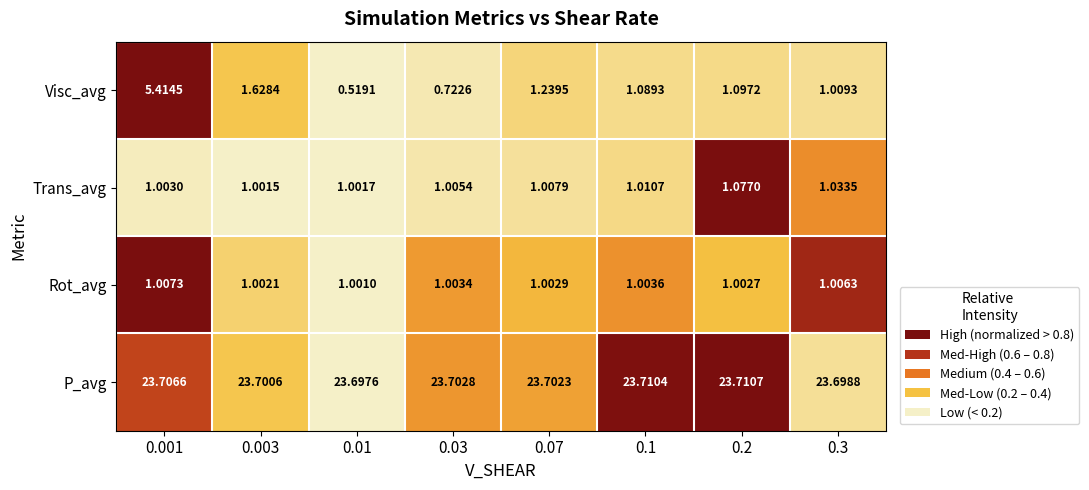

Rank the series at 0.003 from highest to lowest value.

P_avg, Visc_avg, Rot_avg, Trans_avg